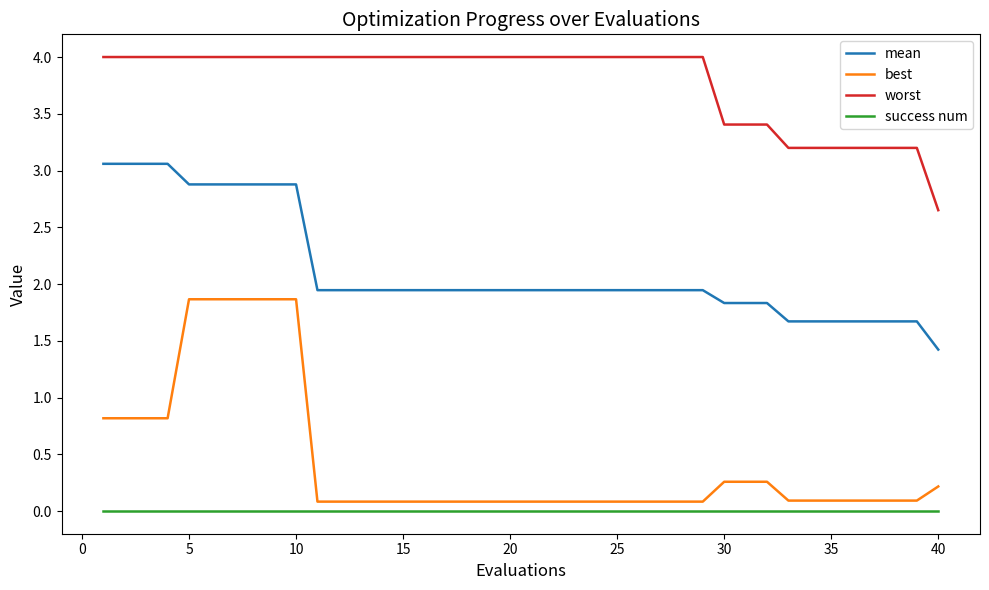

At how many categories does at least one series exceed 1?

40